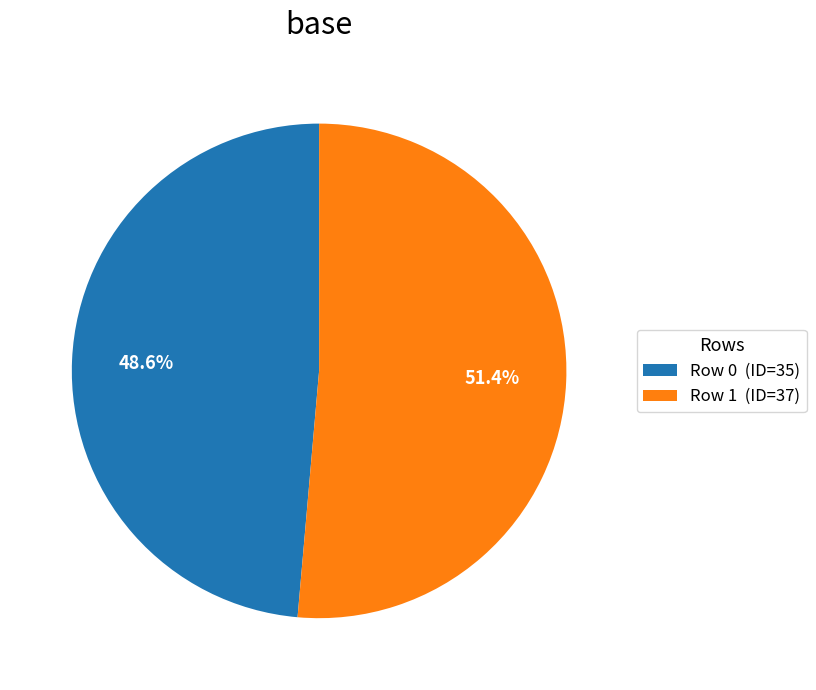

What is the total percentage of Row 1 (ID=37) and Row 0 (ID=35)?

100.0%